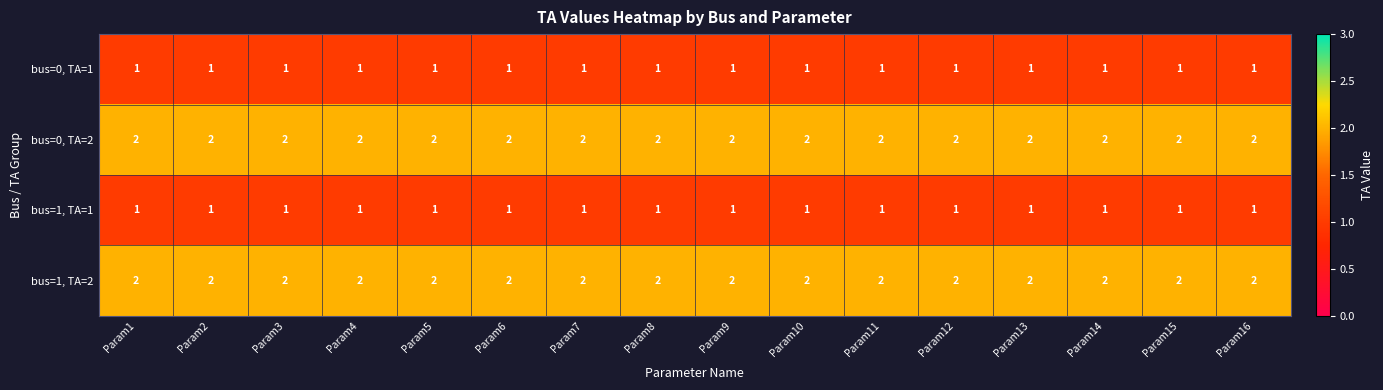

The bus=1, TA=2 series shows 2 at Param1. True or false?

True